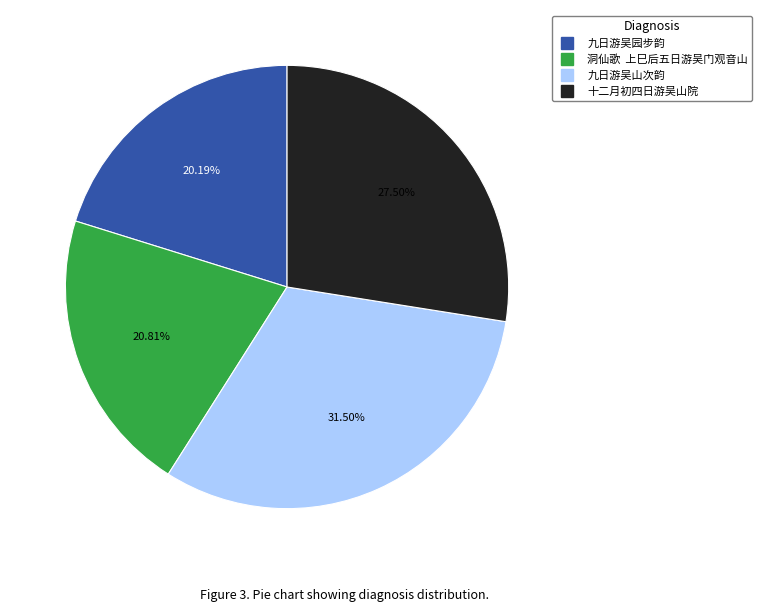

Is the sum of 九日游吴园步韵 and 洞仙歌 上巳后五日游吴门观音山 greater than half?

No